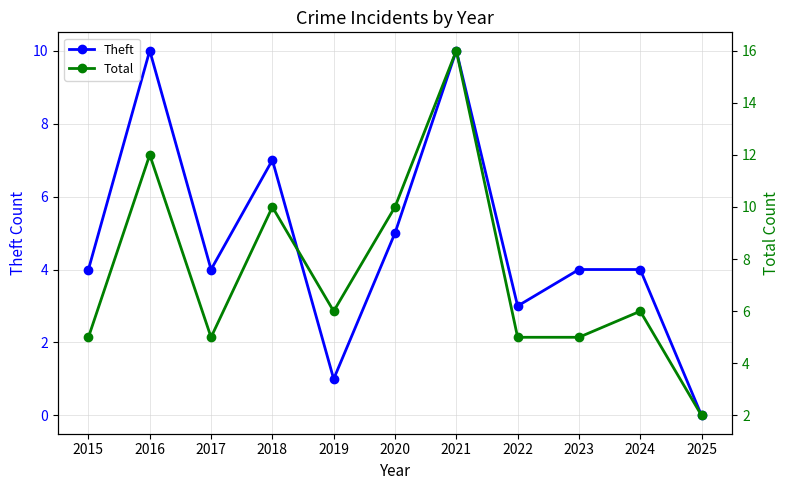

Is this an area chart (filled region under the line)?

No